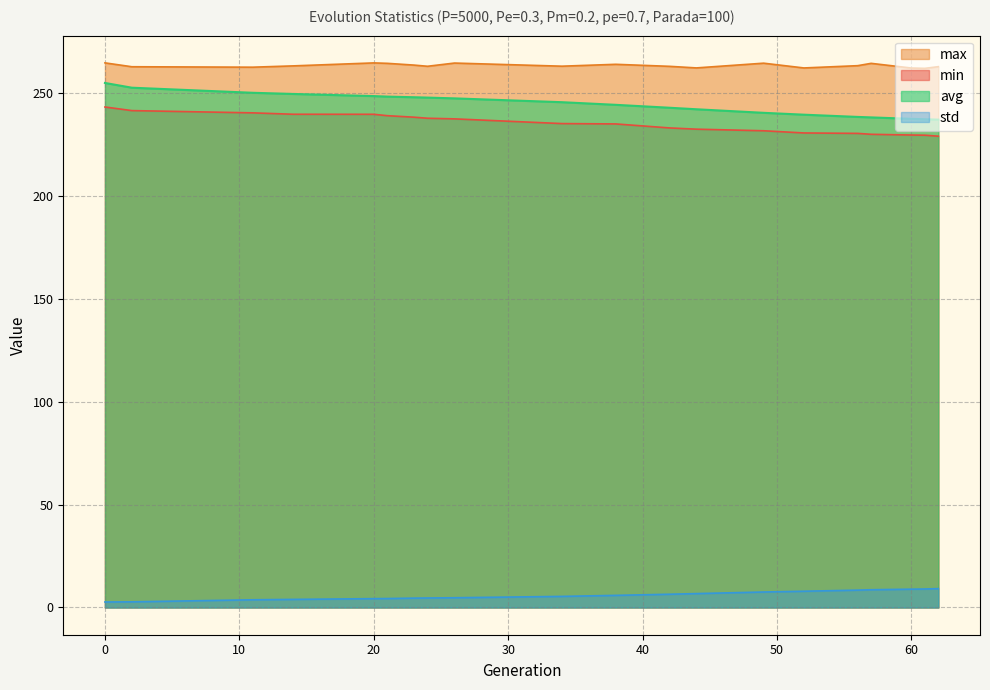

The value of max at 34 is 263.0. True or false?

True